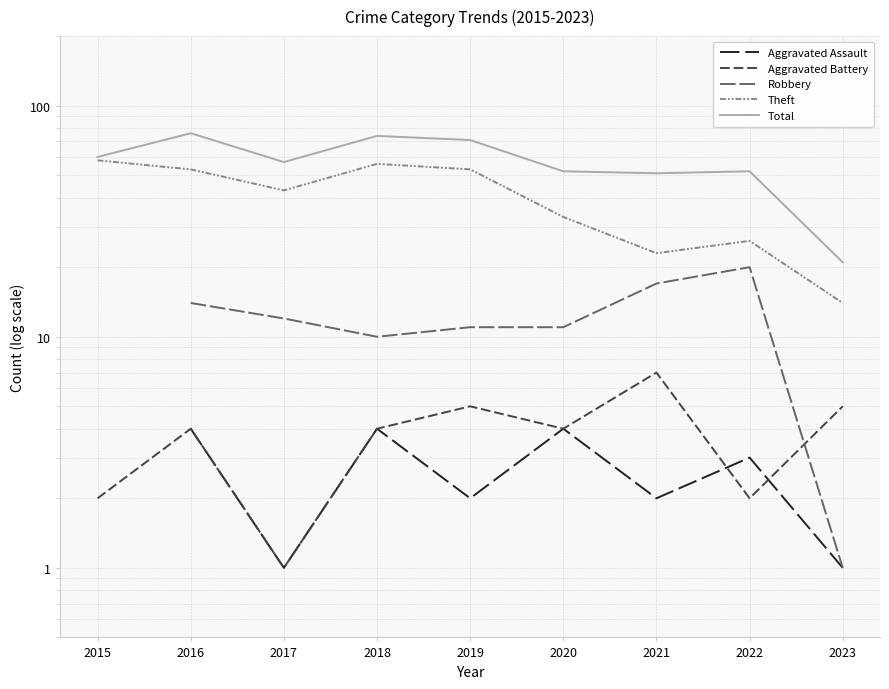

What is the difference between the highest and lowest values at 2023?

20.0